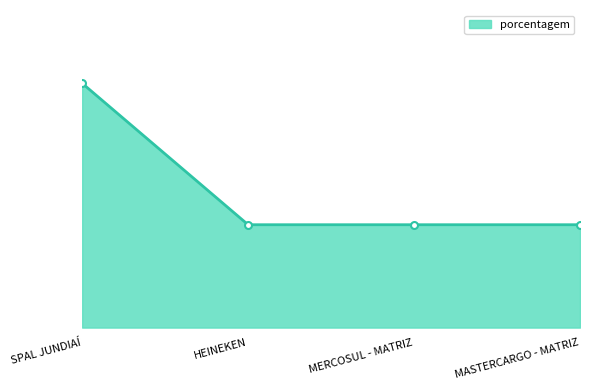

Does the chart have visible grid lines?

No